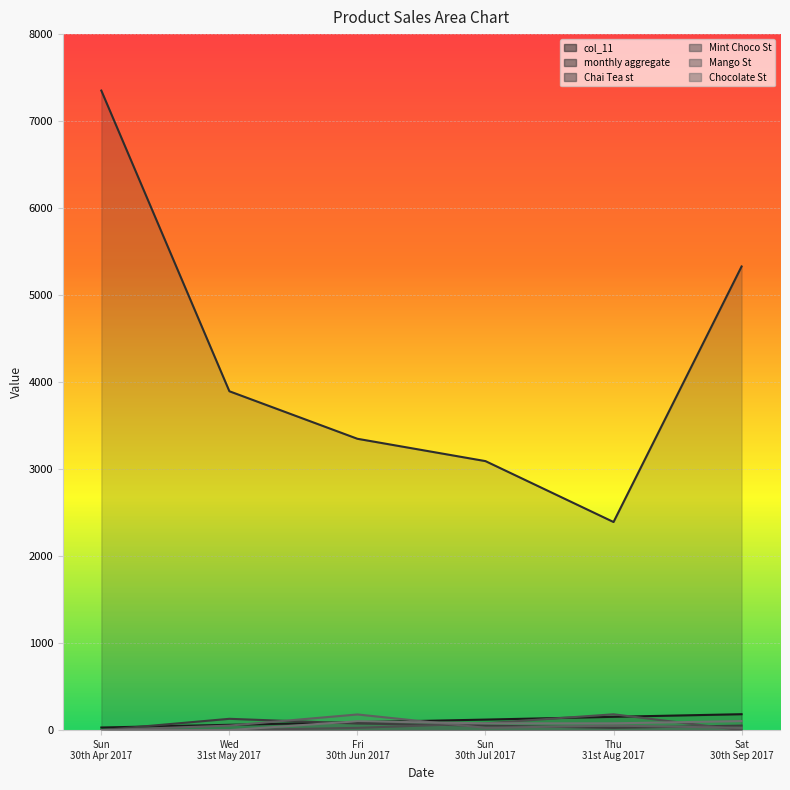

Rank the categories by Chocolate St value from highest to lowest.

Sat 30th Sep 2017, Fri 30th Jun 2017, Sun 30th Jul 2017, Thu 31st Aug 2017, Sun 30th Apr 2017, Wed 31st May 2017